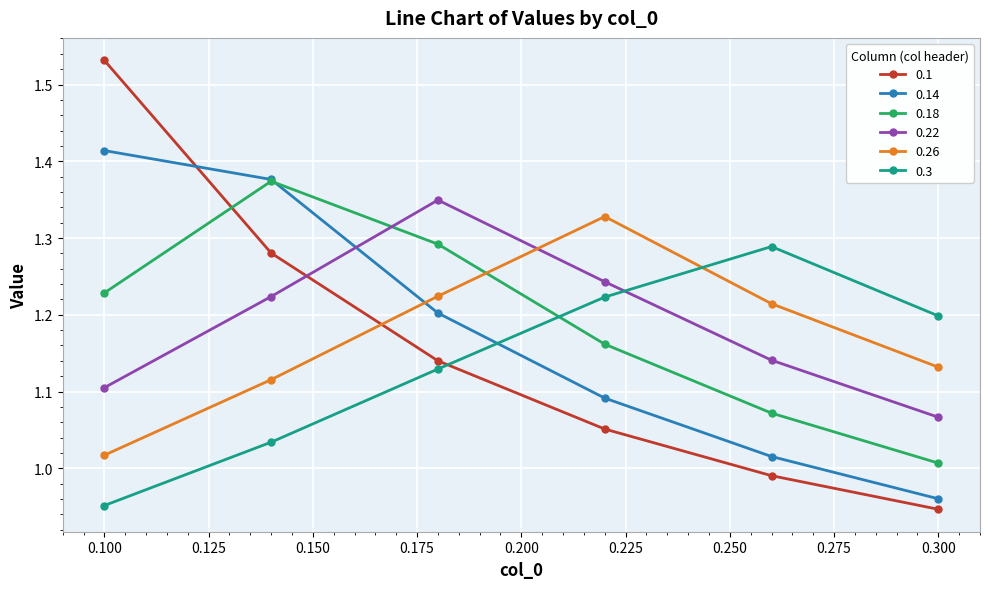

True or false: 0.3 and 0.26 cross at least once.

True